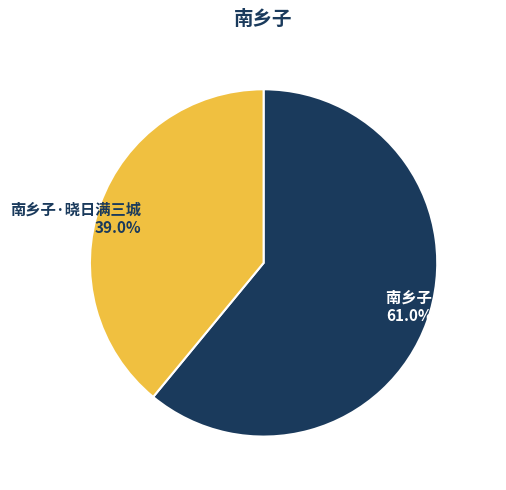

True or false: 南乡子 晓起感怀 accounts for 49% of the total.

False